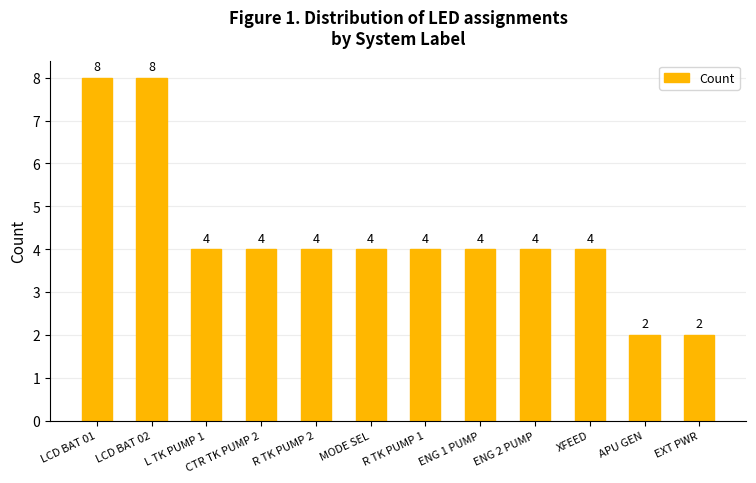

True or false: the data shows 4 at R TK PUMP 1.

True